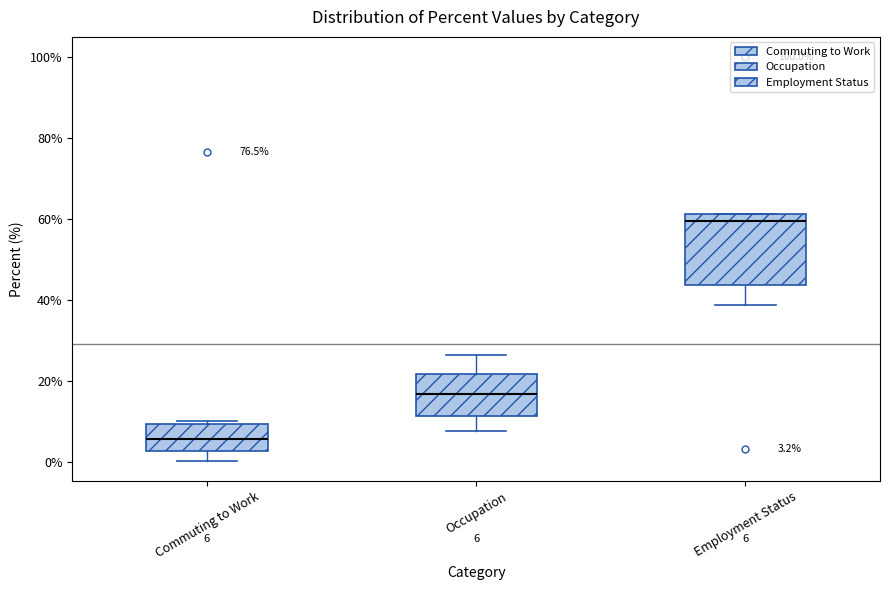

Which box has the lowest median line?

Commuting to Work